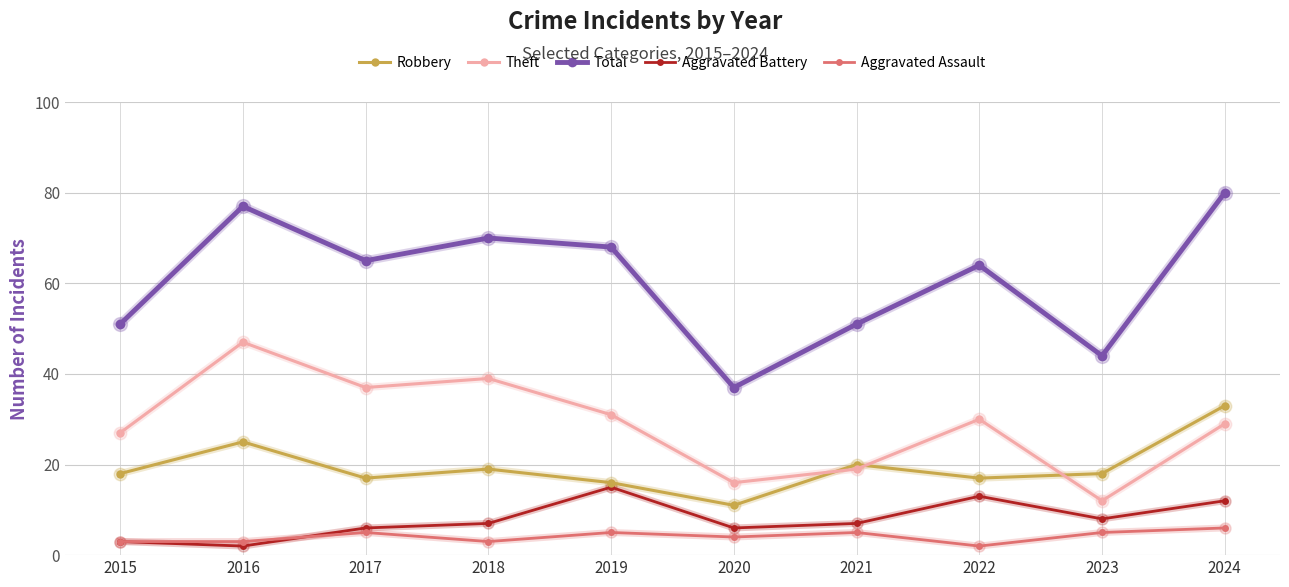

What is the sum of the Total values at 2022 and 2017?

129